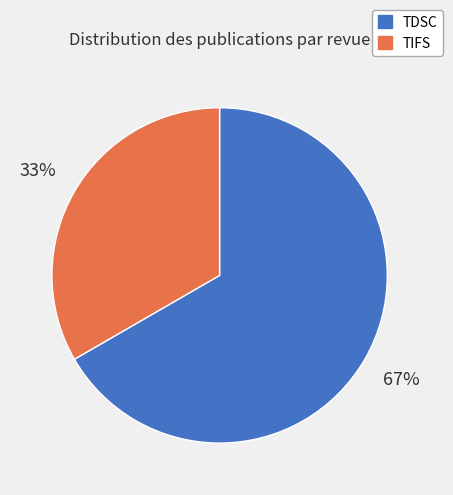

Approximately how many times larger is the value at TIFS compared to TDSC?

0.5